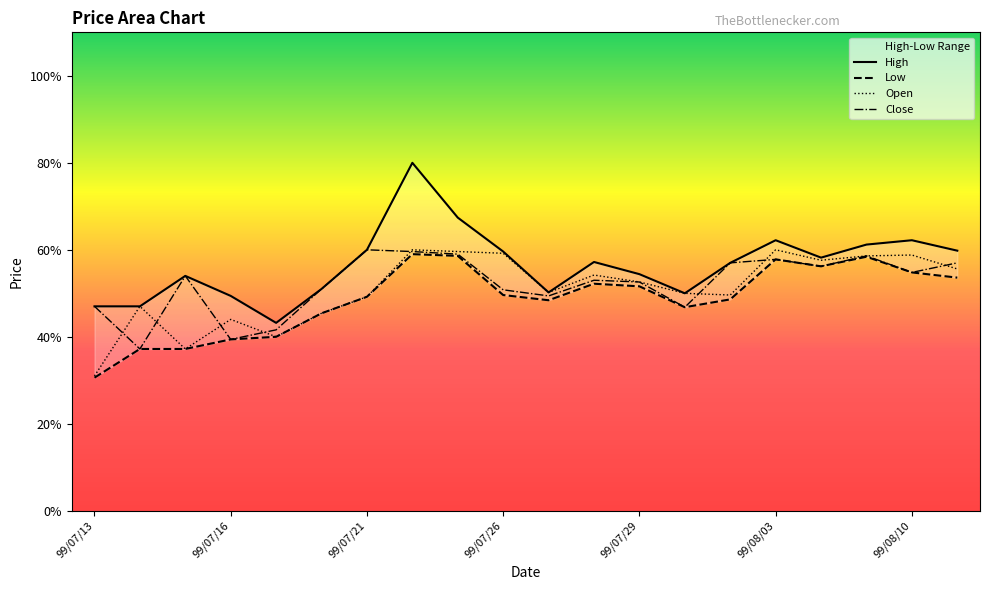

Does the chart have visible grid lines?

No